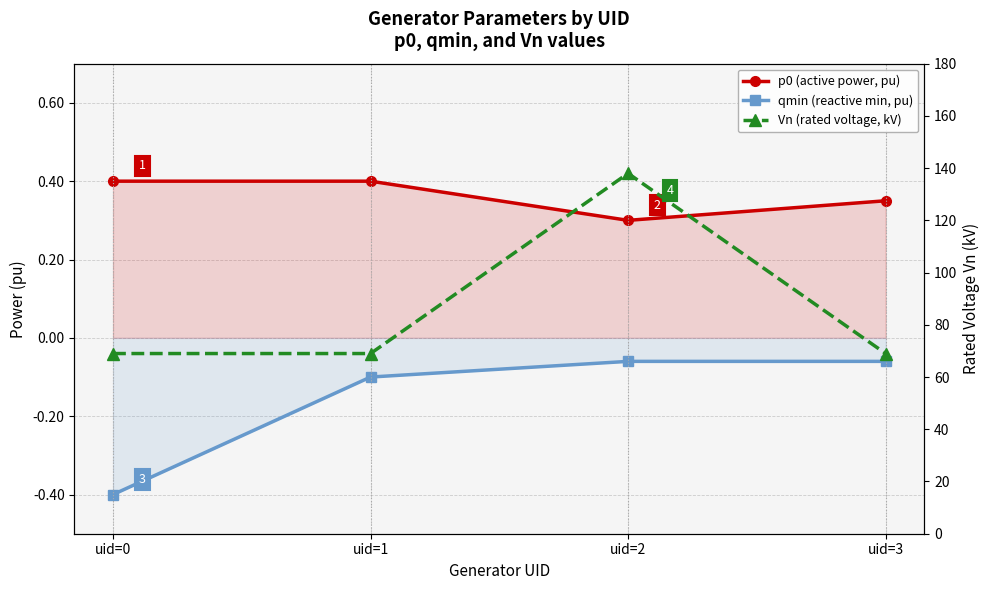

What is the maximum value for p0 (active power, pu)?

0.4